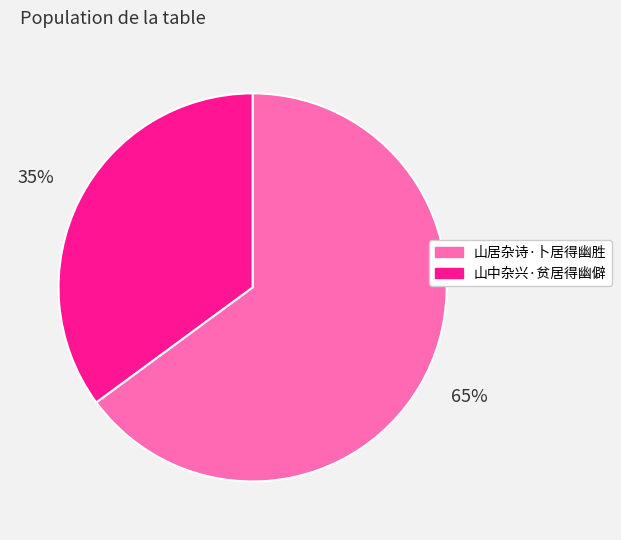

Rank the categories by value from lowest to highest.

山中杂兴·贫居得幽僻, 山居杂诗·卜居得幽胜